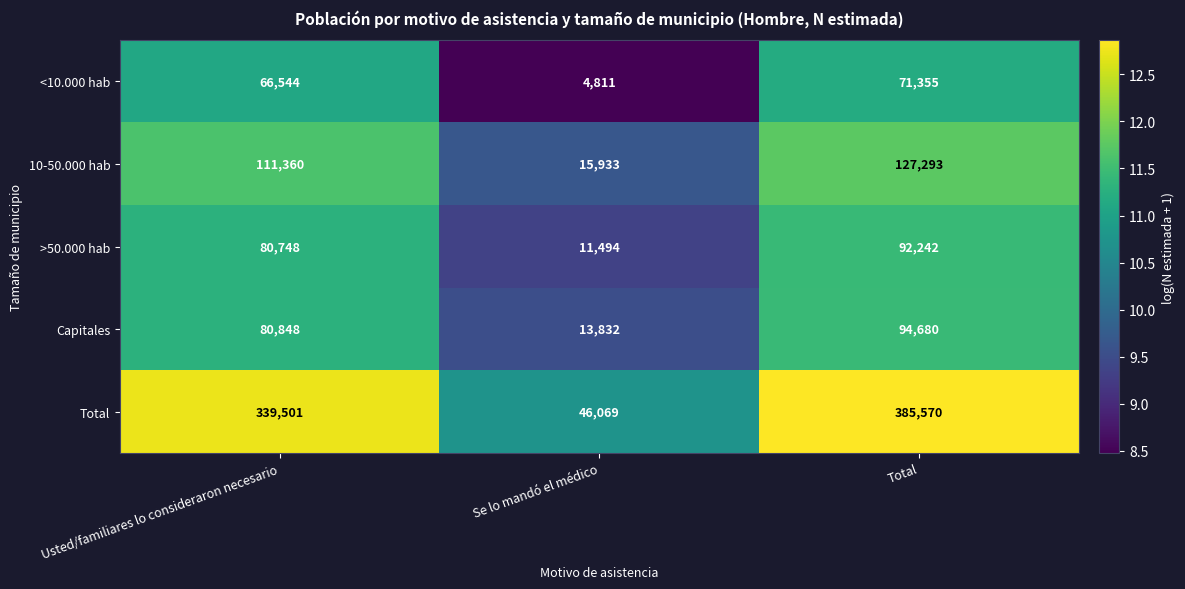

The Capitales series shows 19101 at Total. True or false?

False